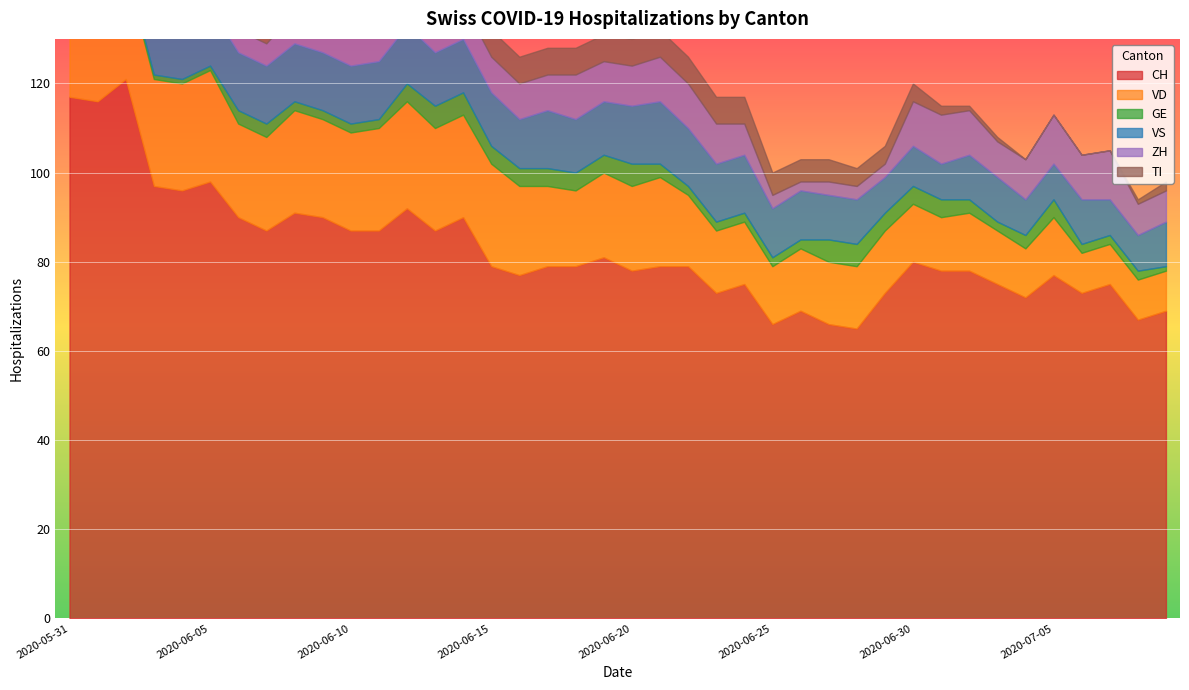

How many lines are shown in the chart?

6